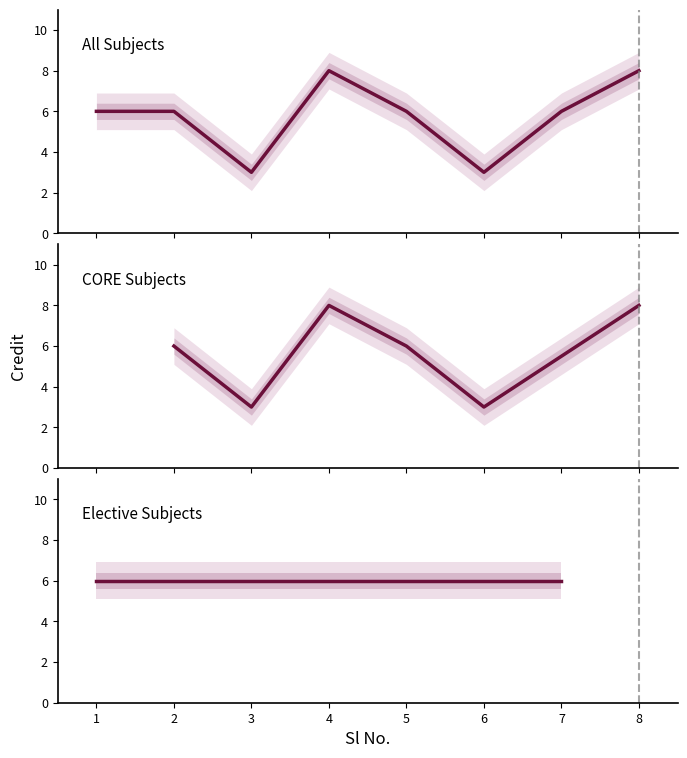

Where is the first local minimum?

3